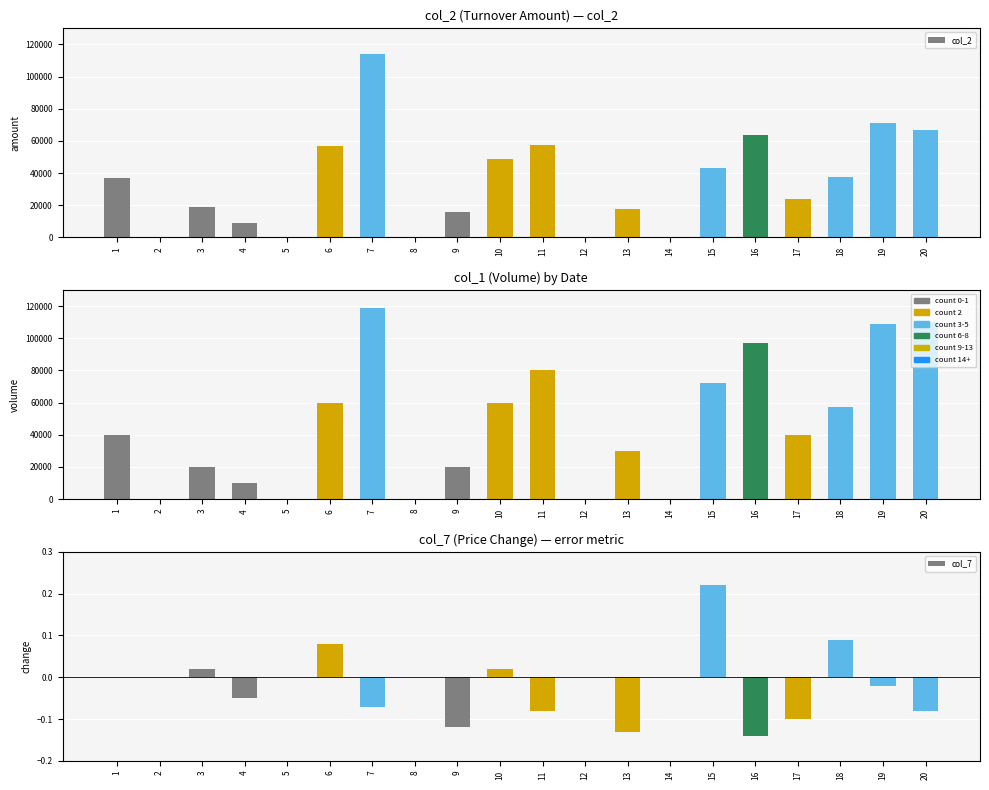

Which series has the widest spread of values?

col_1